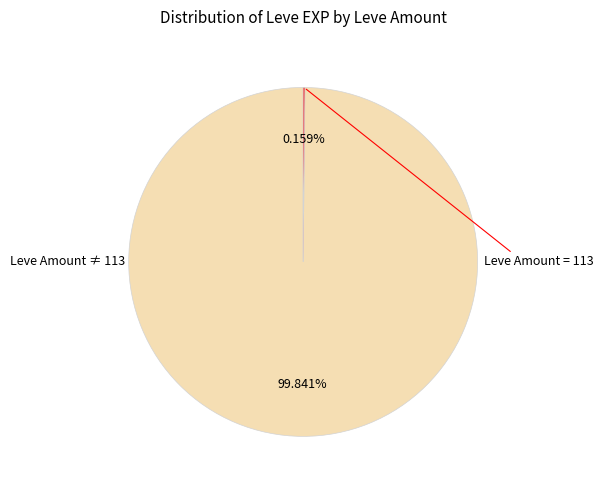

Is there a majority slice in this chart?

Yes